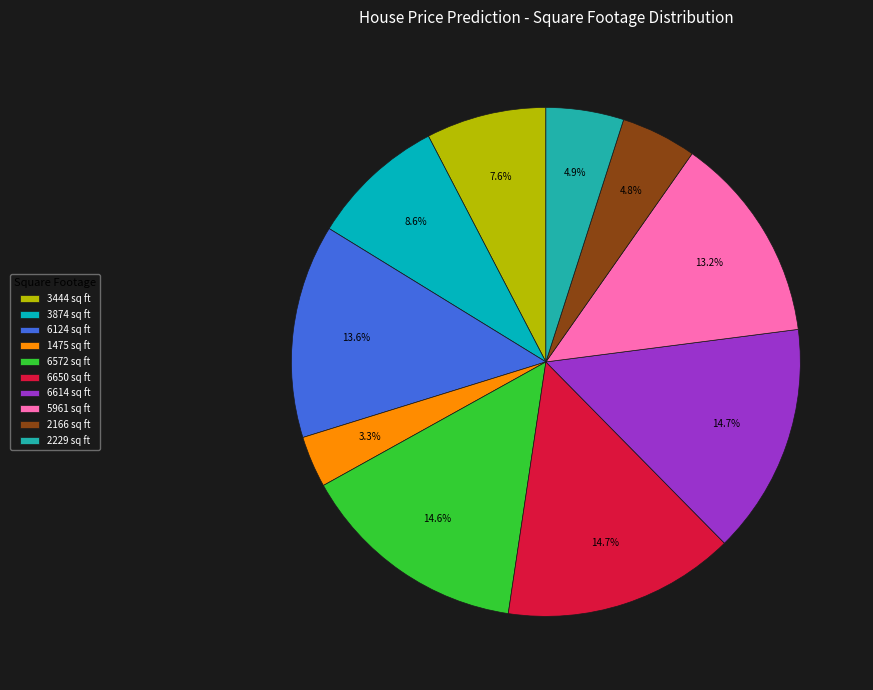

Is there a majority slice in this chart?

No